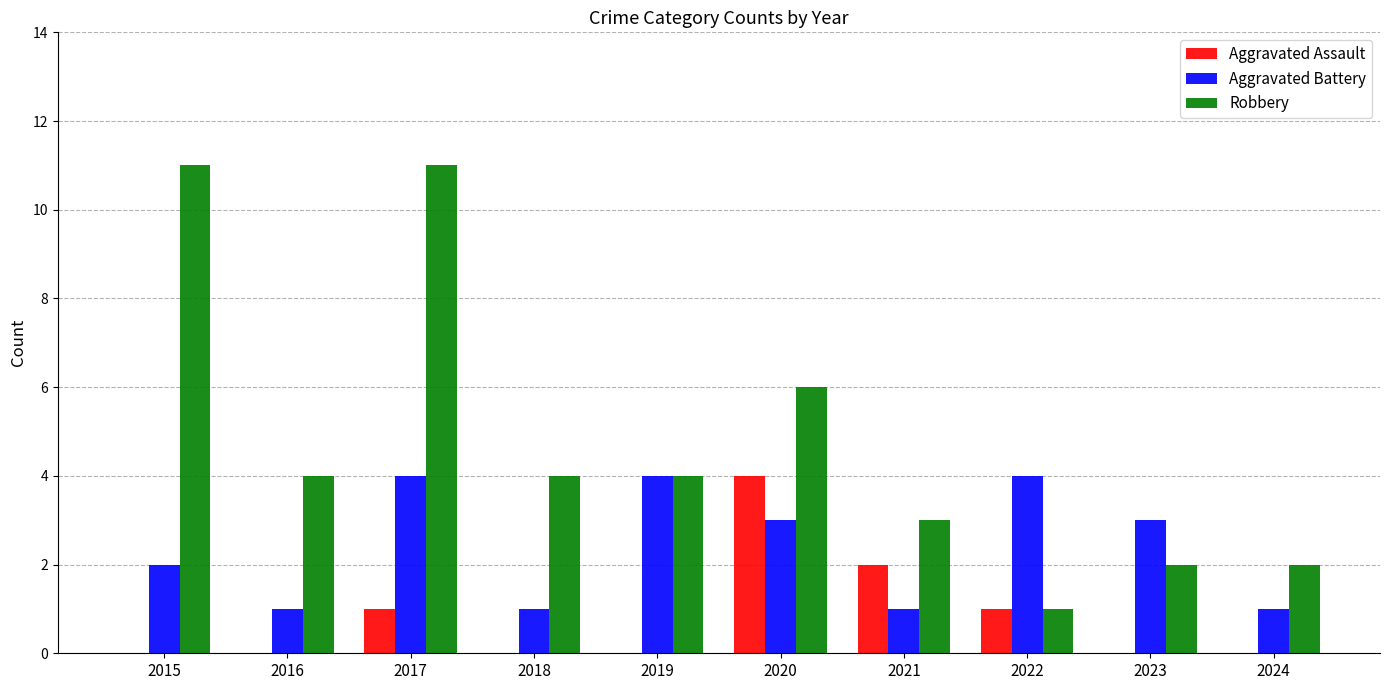

How many groups of bars are there?

10